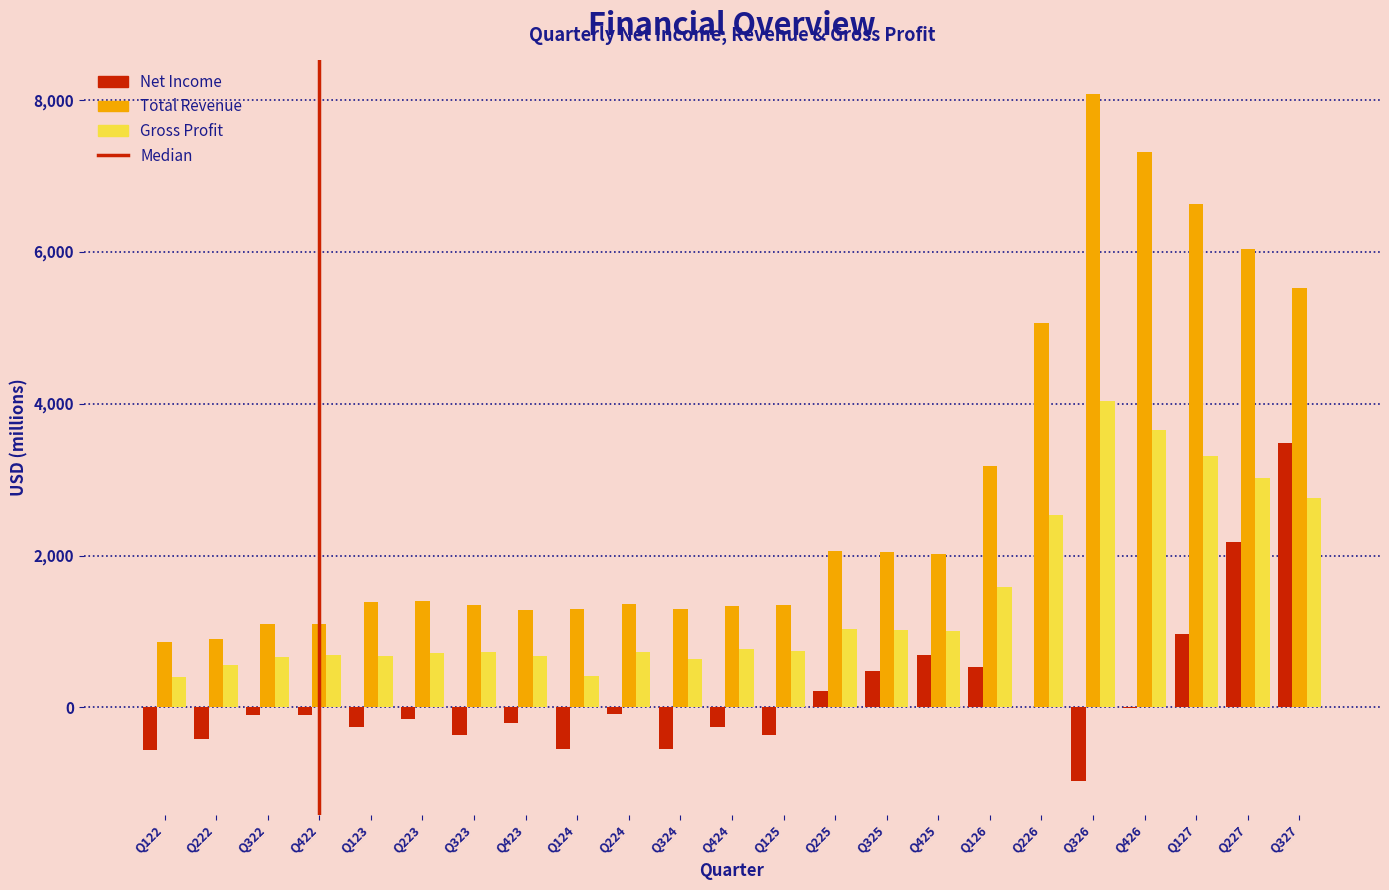

Where is Total Revenue nearest to the value 4465?

Q226